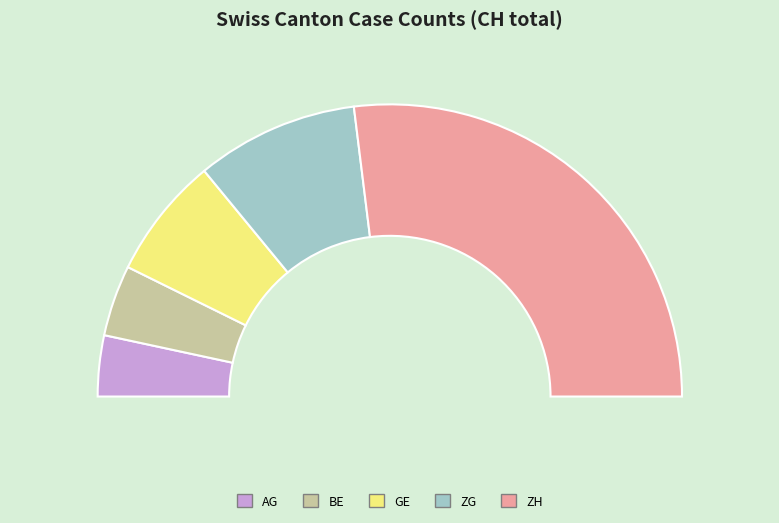

Does any single category account for the majority?

No